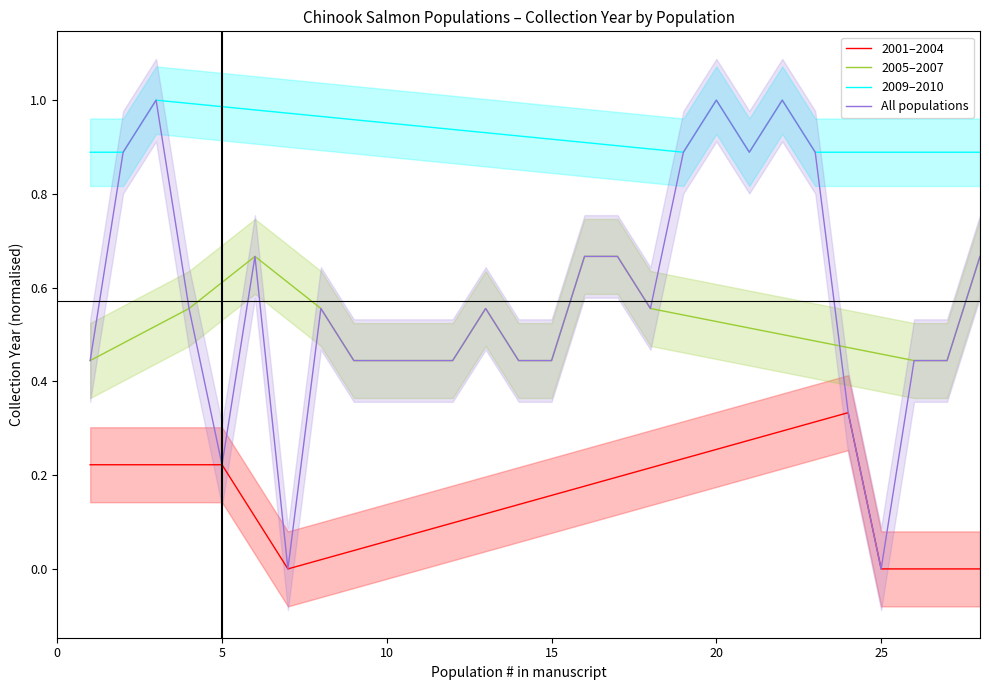

Which series has the widest spread of values?

All populations